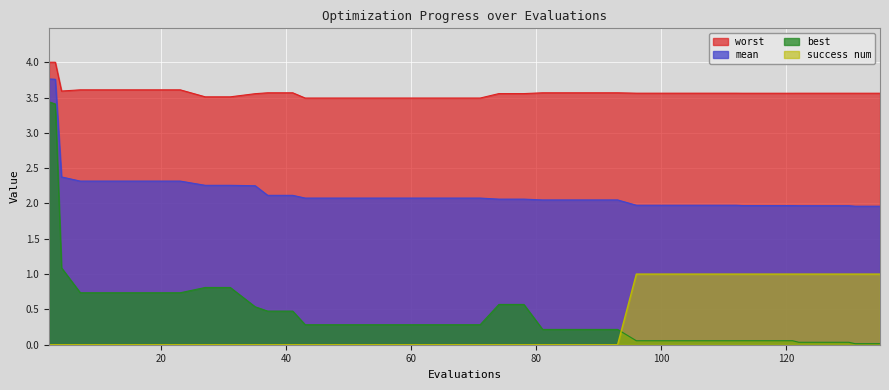

What is the difference between the highest and lowest values at 117?

3.5